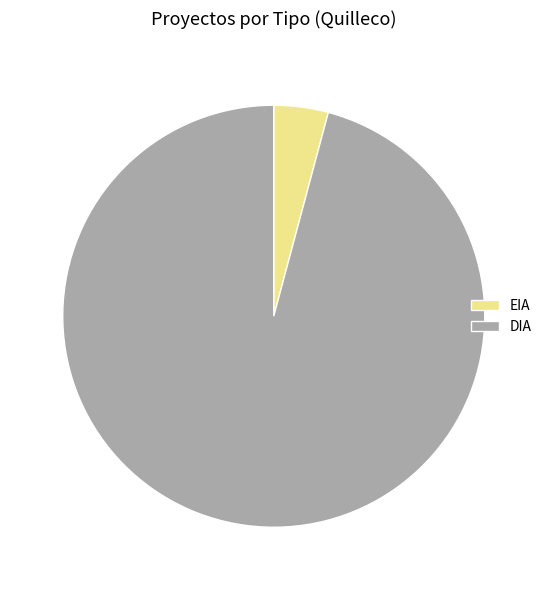

Does EIA represent more than half of the total?

No